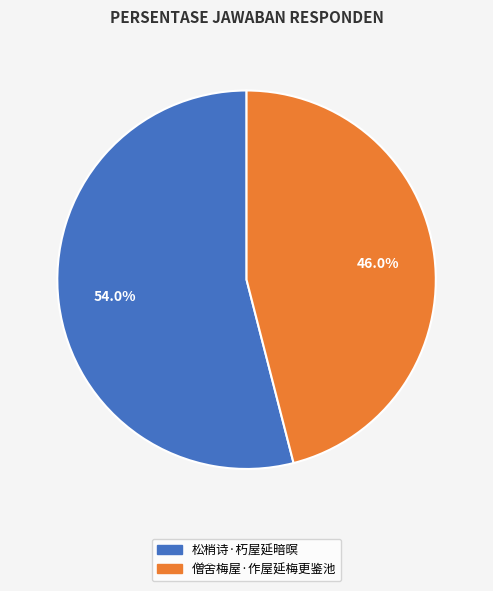

To the nearest percent, what percentage of the pie is 僧舍梅屋·作屋延梅更鉴池?

46%